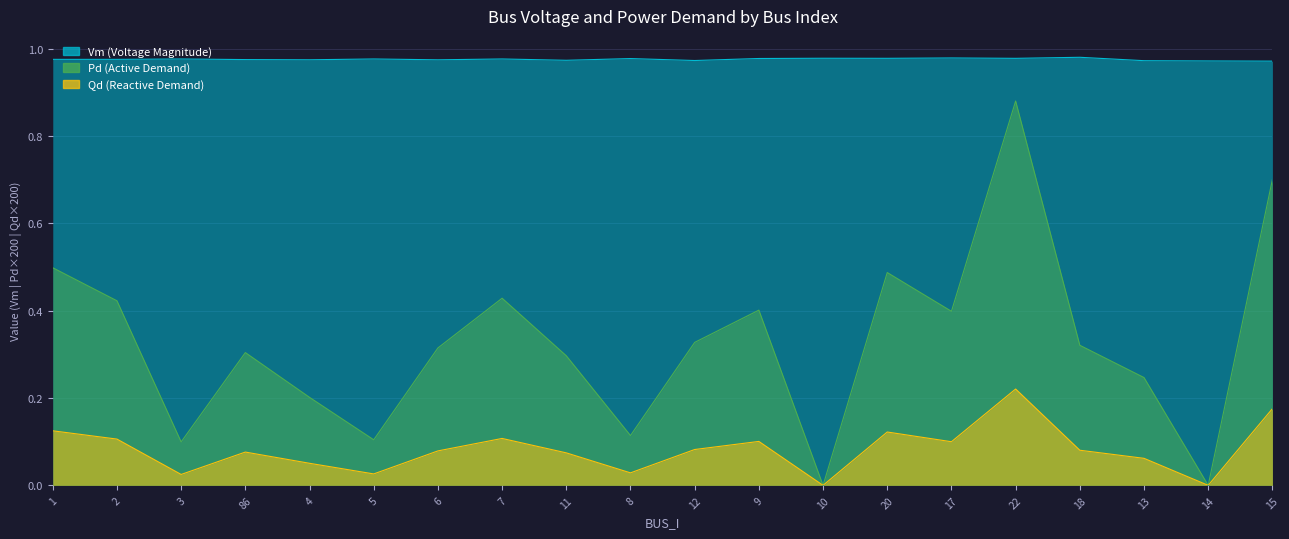

What is the sum of the Pd values at 8 and 18?

0.4